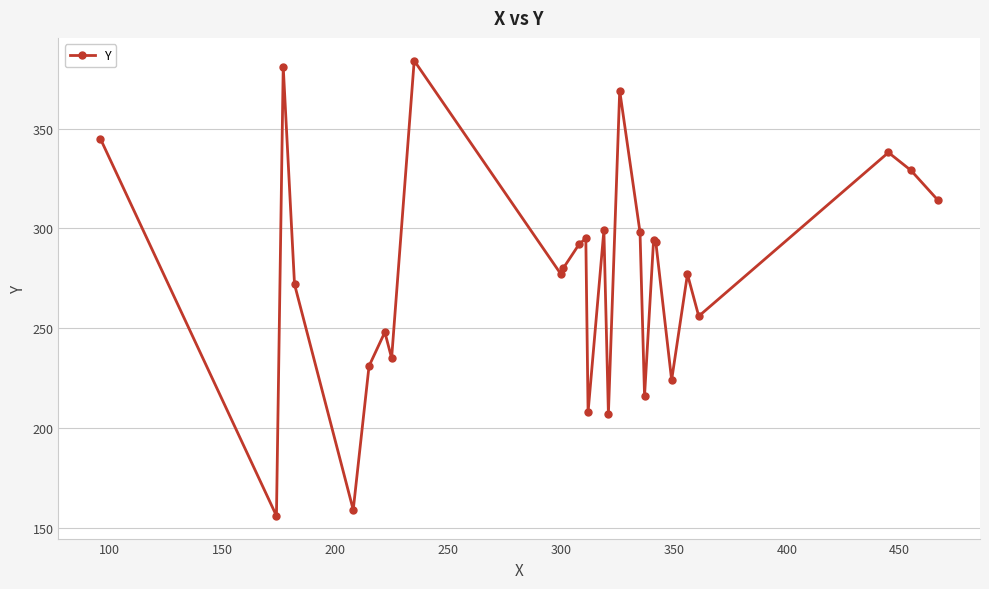

What is the greatest value displayed?

384